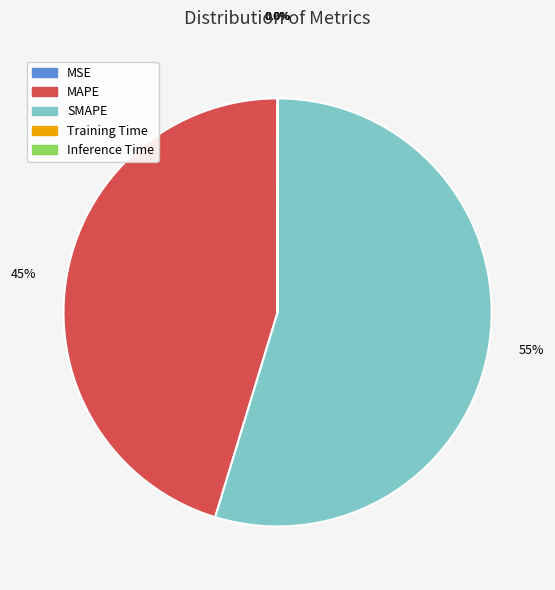

What is the majority slice?

SMAPE